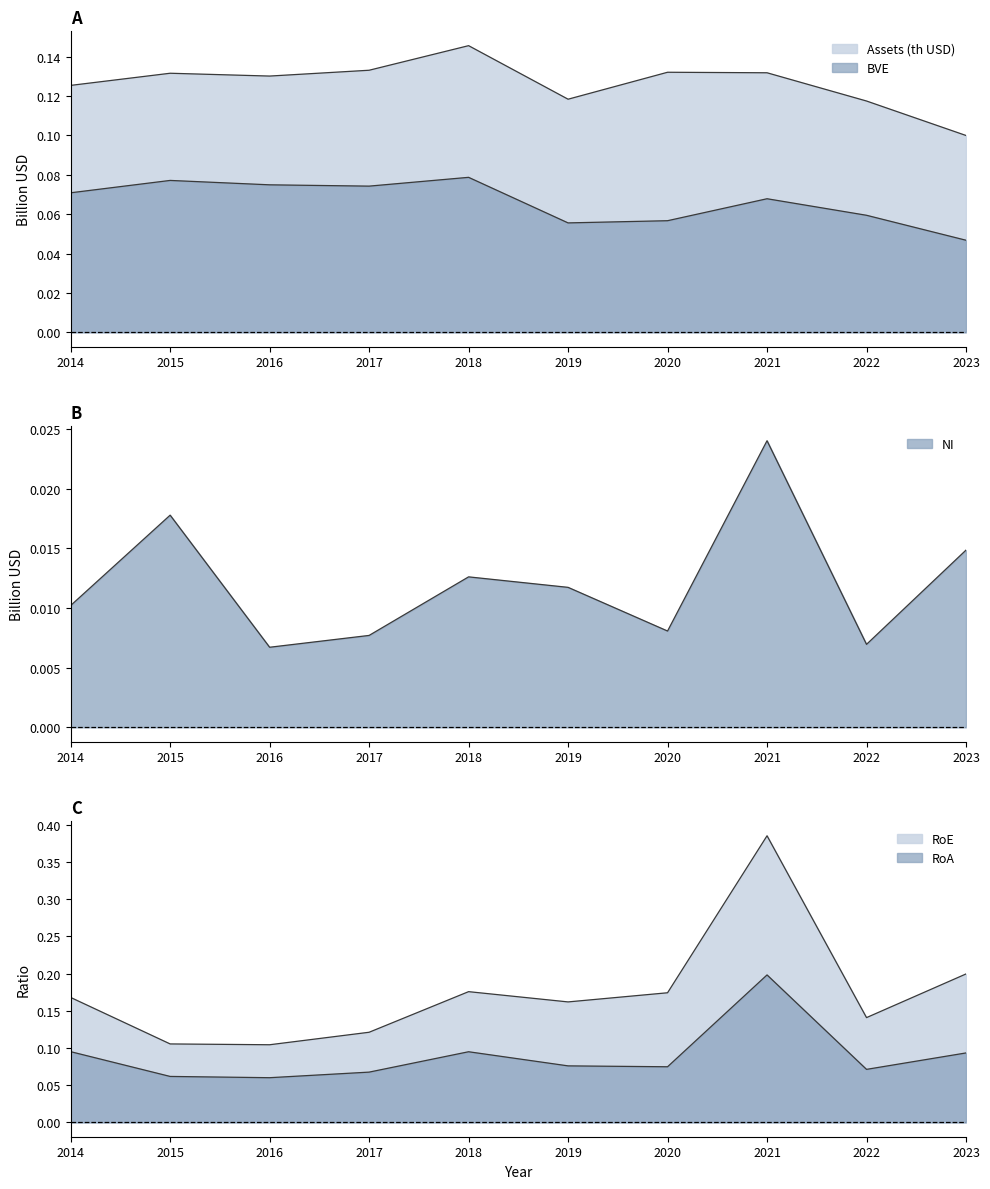

Reading right to left, extract all data points from this chart.

Assets (th USD): 0.1	0.1	0.1	0.1	0.1	0.1	0.1	0.1	0.1	0.1
BVE: 0.0	0.1	0.1	0.1	0.1	0.1	0.1	0.1	0.1	0.1
NI: 0.0	0.0	0.0	0.0	0.0	0.0	0.0	0.0	0.0	0.0
RoE: 0.2	0.1	0.4	0.2	0.2	0.2	0.1	0.1	0.1	0.2
RoA: 0.1	0.1	0.2	0.1	0.1	0.1	0.1	0.1	0.1	0.1